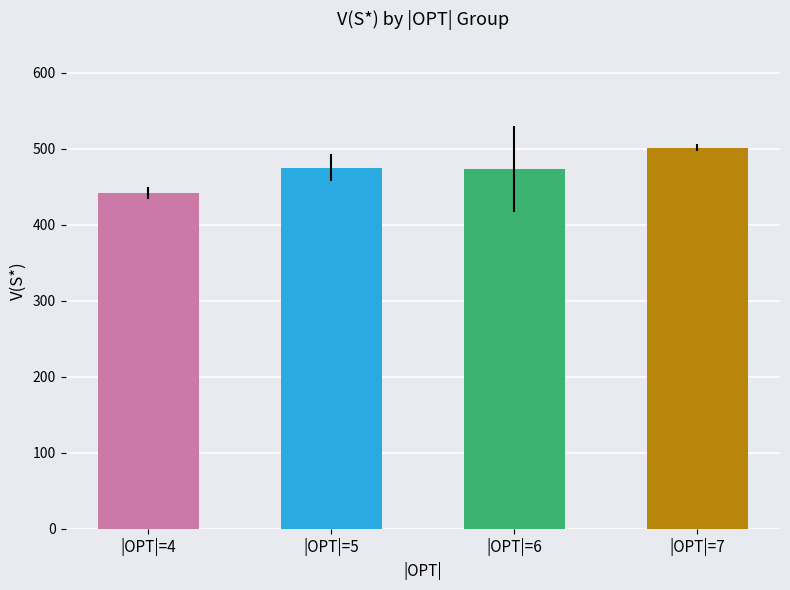

How many bars are there in total?

4